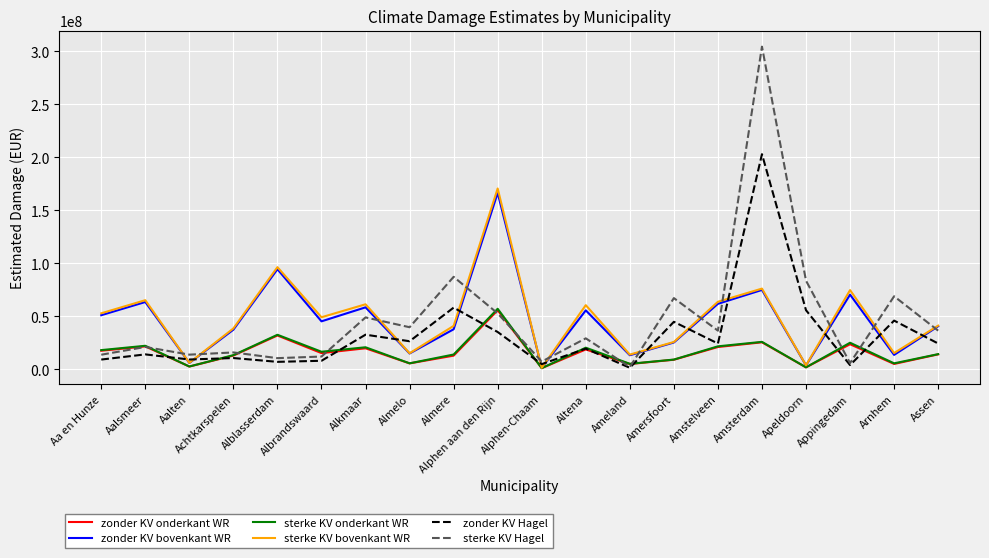

What is the spread (max minus min) of values at Altena?

41764126